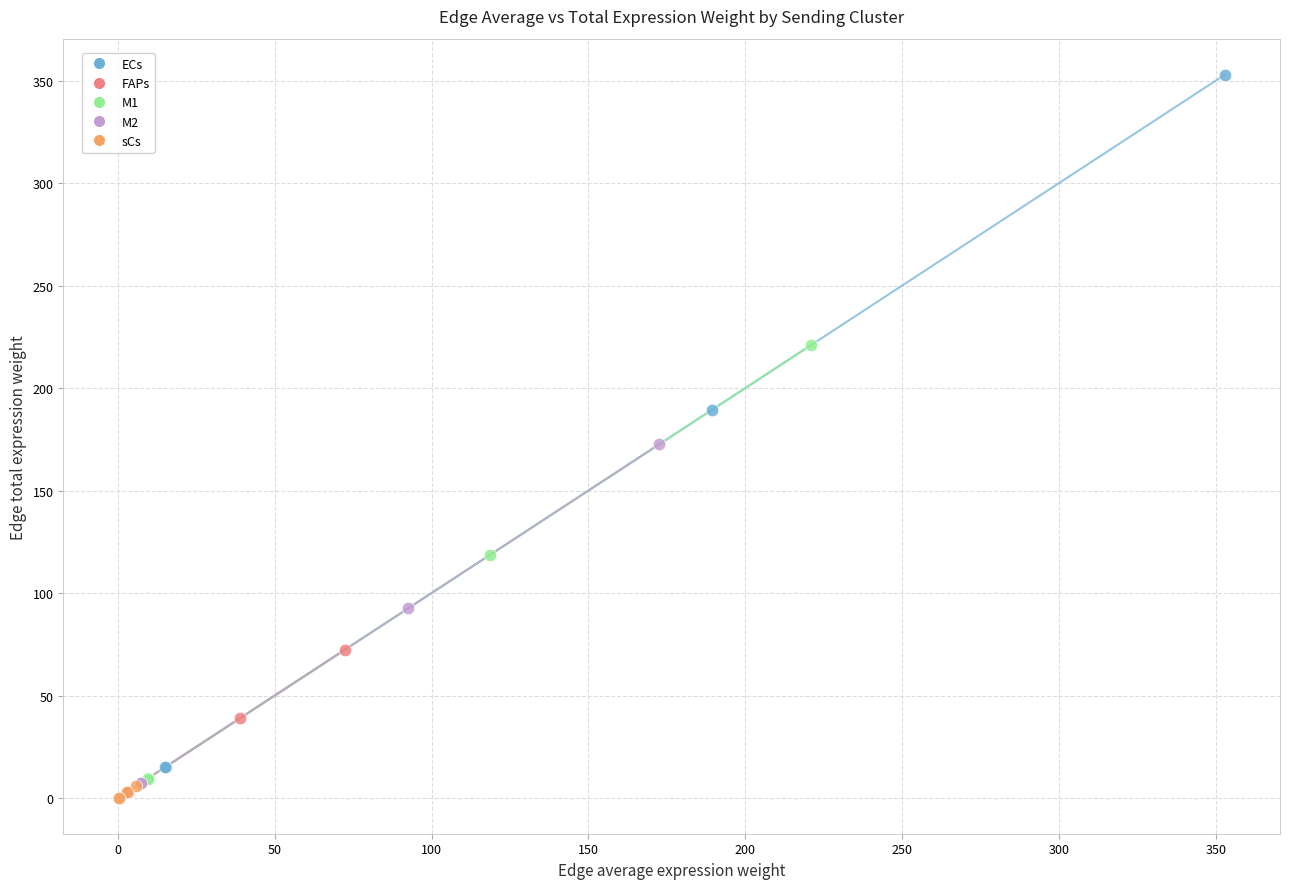

Which series has the widest spread of Y values?

ECs